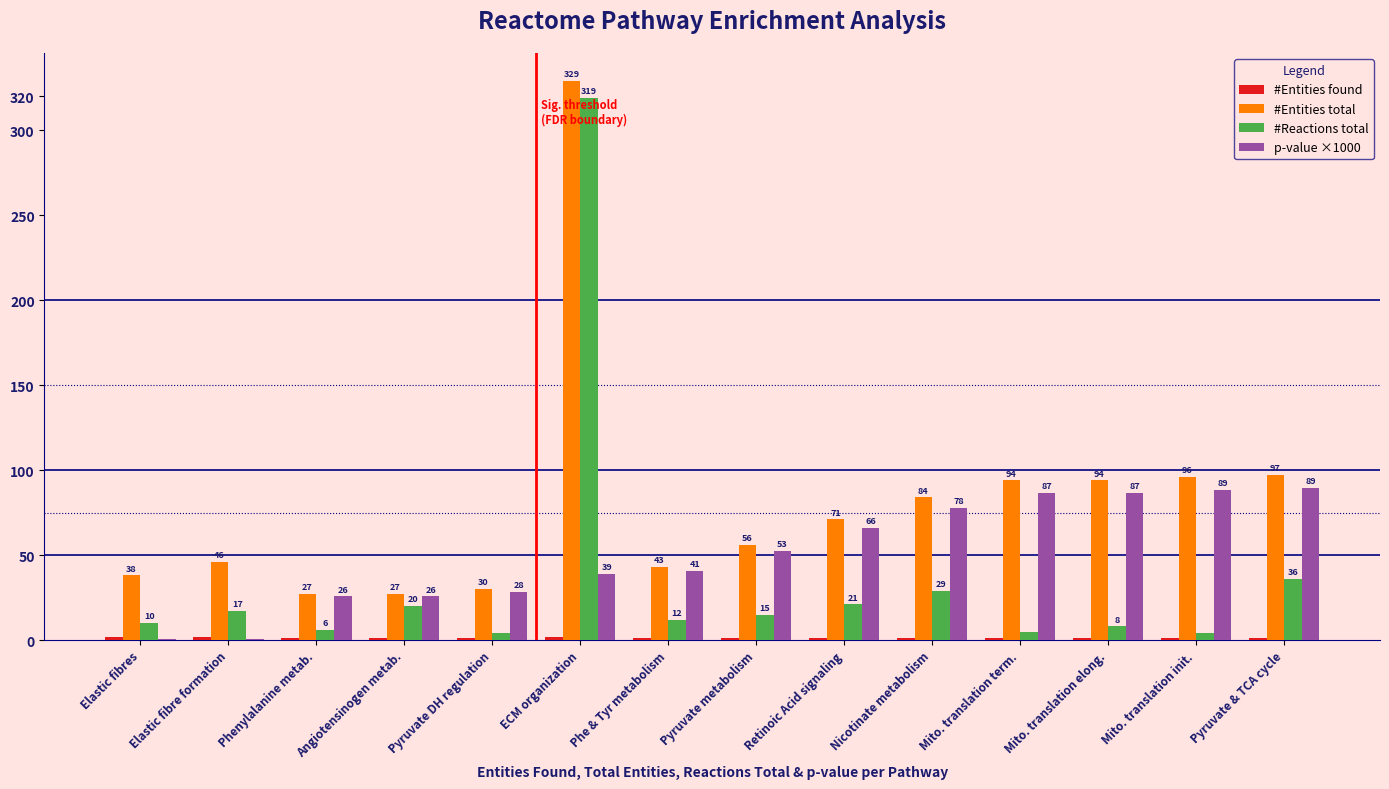

Between Pyruvate DH regulation and Mito. translation term., which series saw the biggest shift?

#Entities total